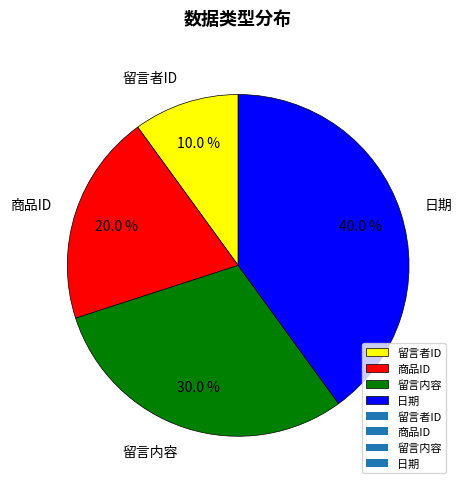

To the nearest percent, what is the combined percentage of 留言内容 and 日期?

70%